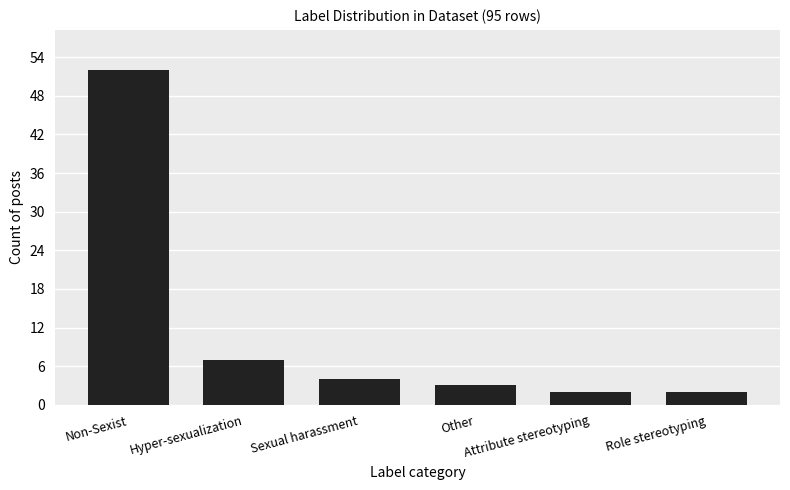

What is the greatest value displayed?

52